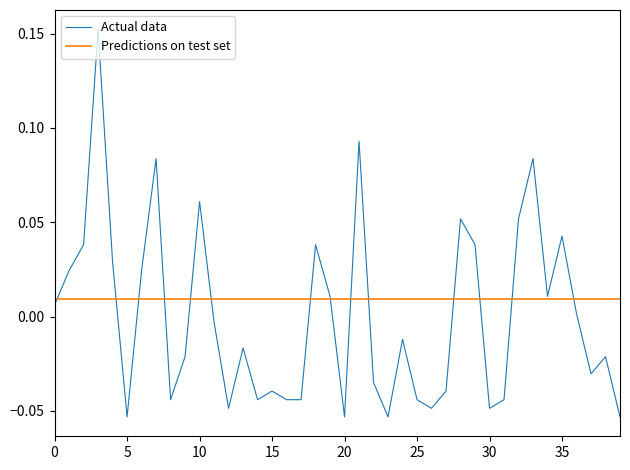

Which series has the widest spread of values?

Actual data